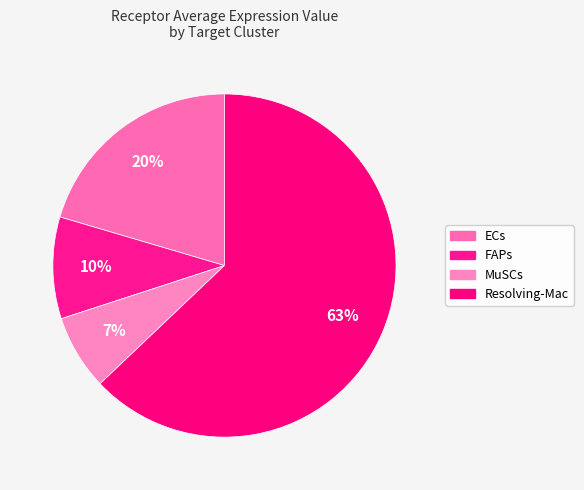

How many slices are in this pie chart?

4